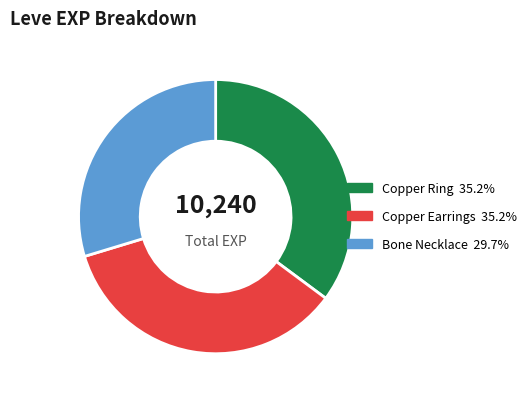

Is there any slice that represents more than half of the pie?

No